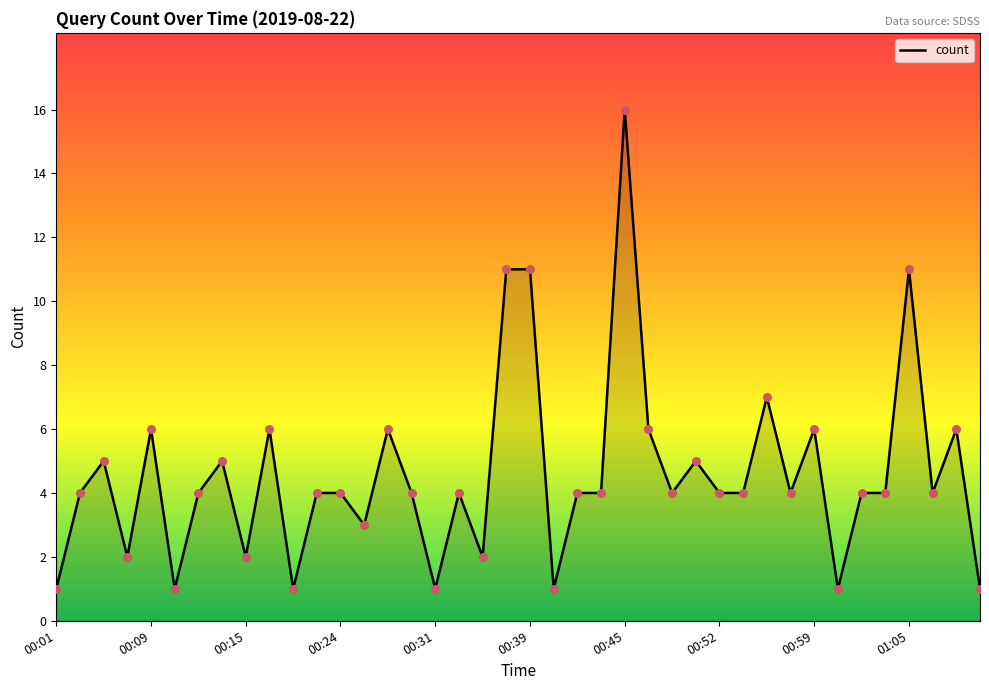

What is the greatest value displayed?

16